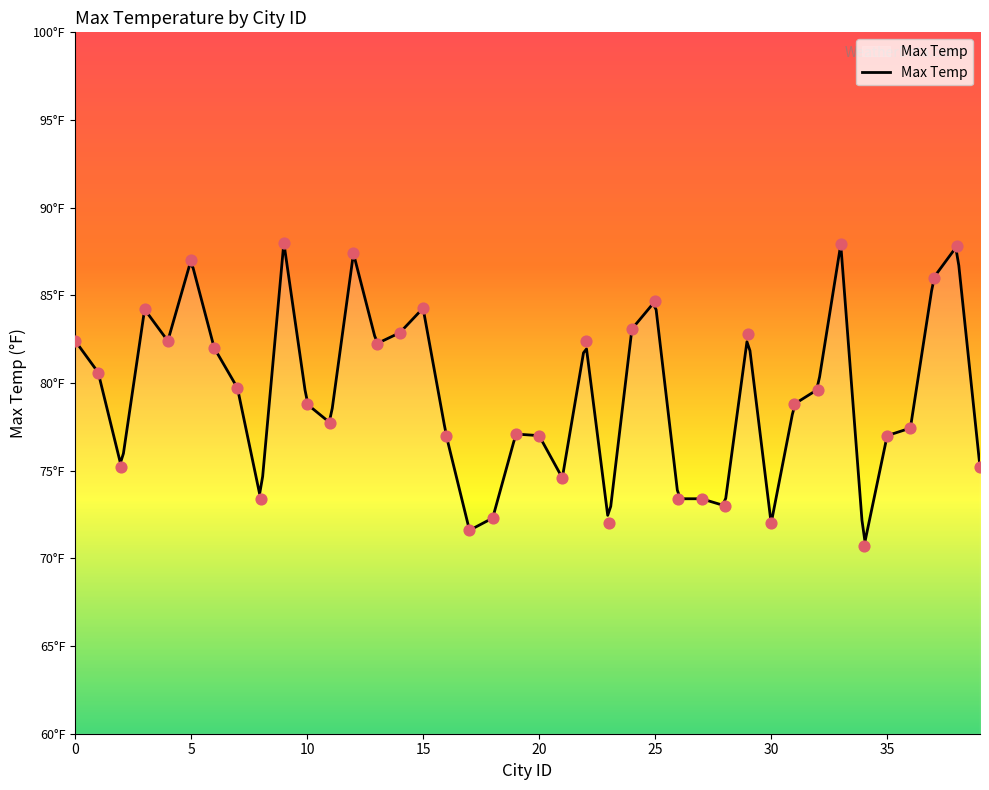

What is the change in value from 11 to 16?

-0.7